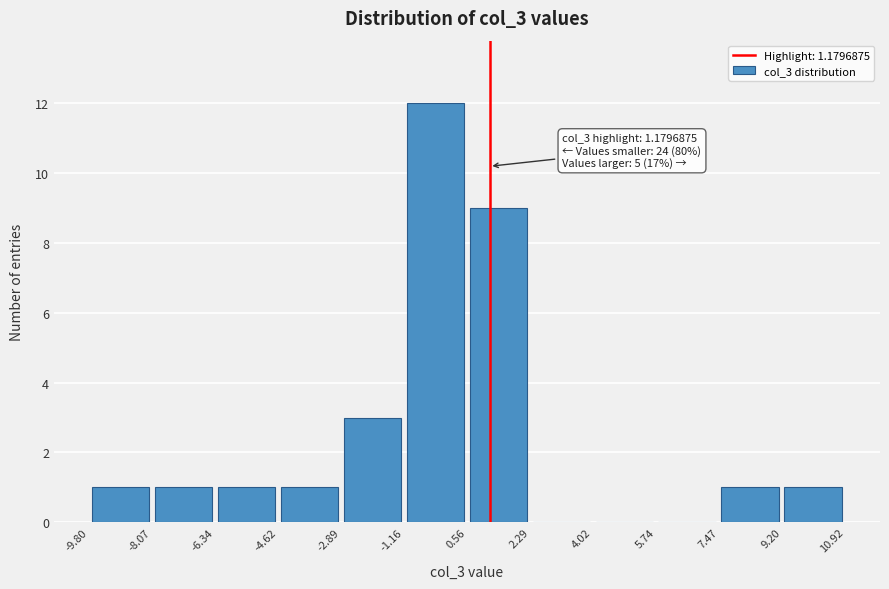

Over which range of the x-axis is the bar tallest?

-1.16 to 0.56